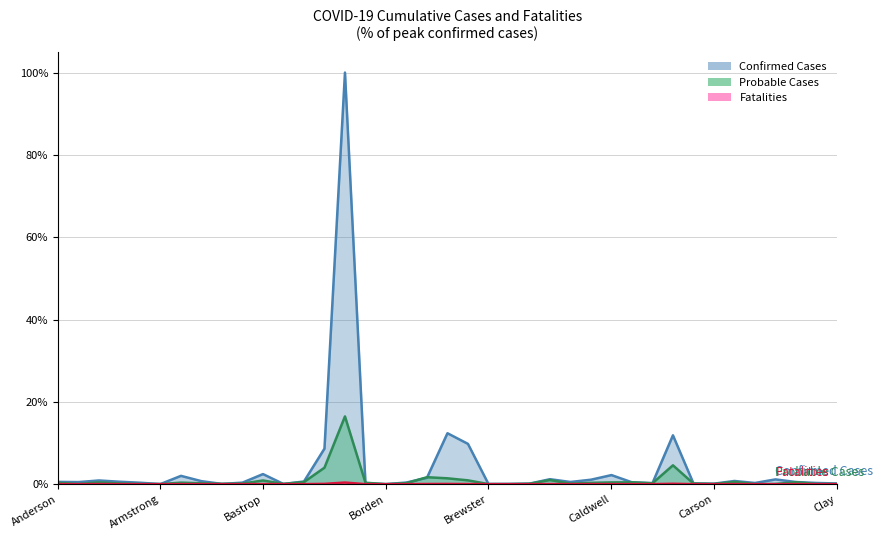

True or false: Probable Cases and Fatalities cross at least once.

False